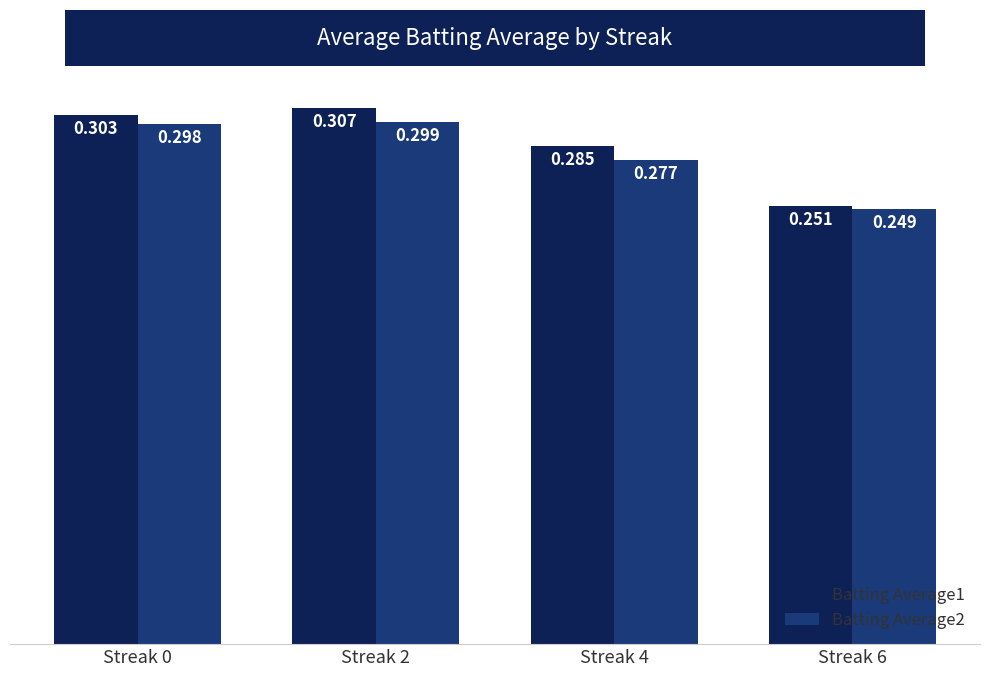

How many Batting Average2 values are between 0 and 1?

4